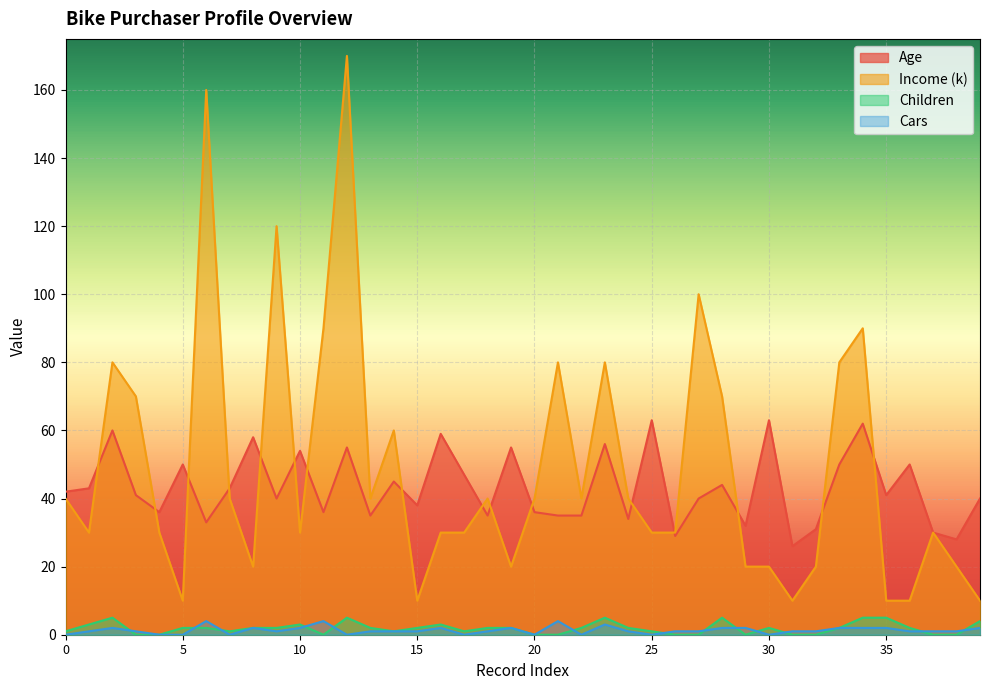

Does the chart display data point markers on the line(s)?

No